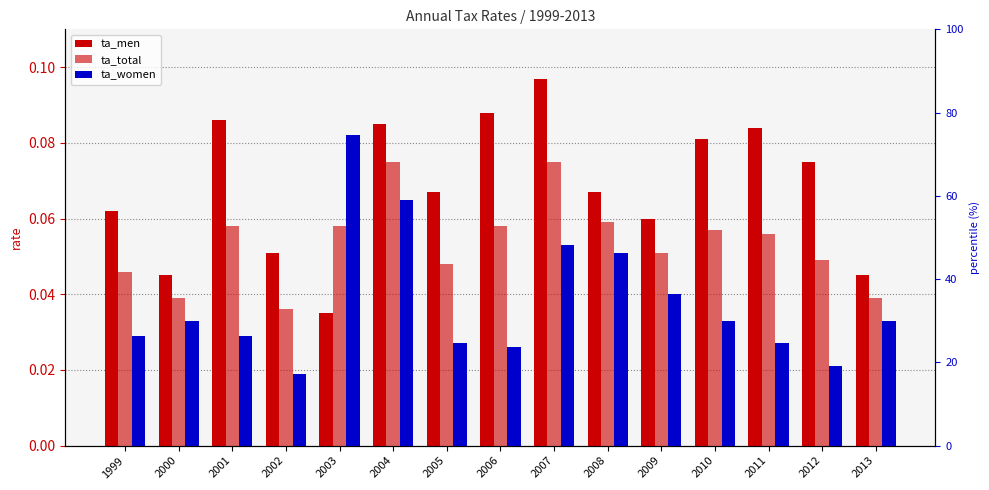

Reading left to right, list all the values displayed in this chart.

ta_men: 1999=0.1	2000=0.0	2001=0.1	2002=0.1	2003=0.0	2004=0.1	2005=0.1	2006=0.1	2007=0.1	2008=0.1	2009=0.1	2010=0.1	2011=0.1	2012=0.1	2013=0.0
ta_total: 1999=0.0	2000=0.0	2001=0.1	2002=0.0	2003=0.1	2004=0.1	2005=0.0	2006=0.1	2007=0.1	2008=0.1	2009=0.1	2010=0.1	2011=0.1	2012=0.0	2013=0.0
ta_women: 1999=0.0	2000=0.0	2001=0.0	2002=0.0	2003=0.1	2004=0.1	2005=0.0	2006=0.0	2007=0.1	2008=0.1	2009=0.0	2010=0.0	2011=0.0	2012=0.0	2013=0.0